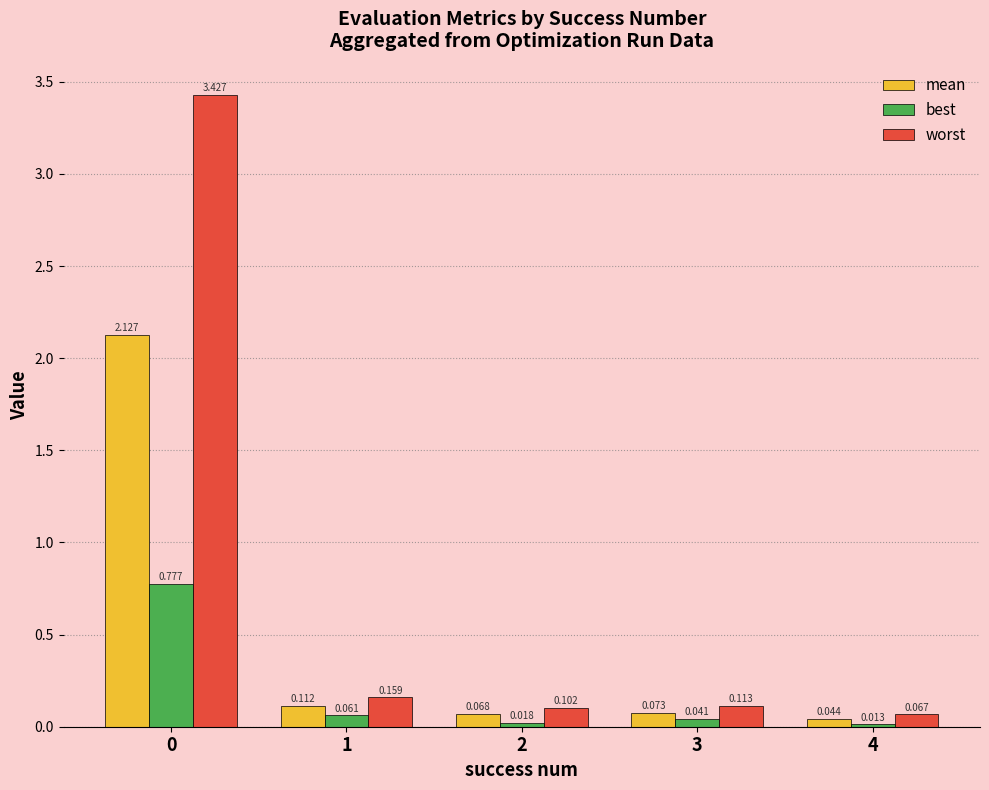

Which series has the largest total across all categories?

worst